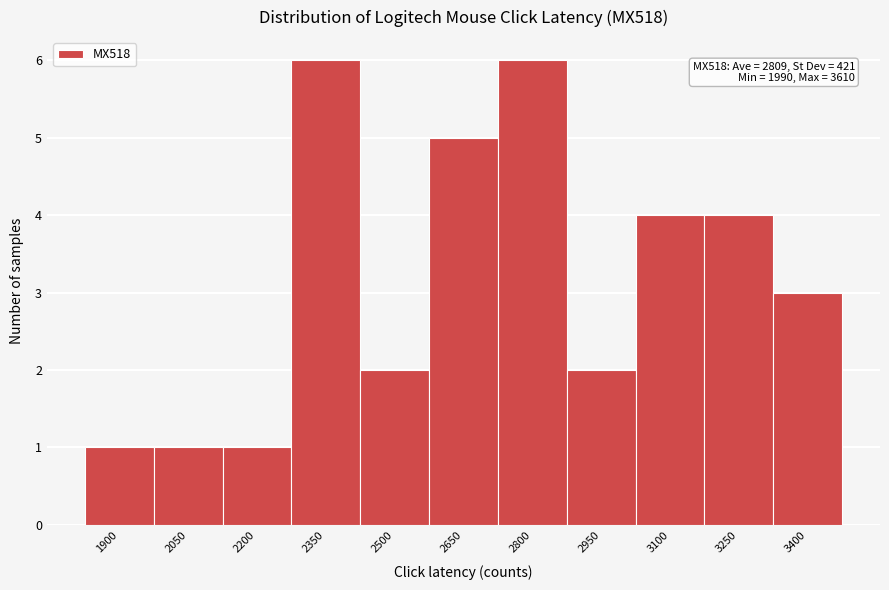

Reading right to left, what are all the values shown in this chart?

3	4	4	2	6	5	2	6	1	1	1